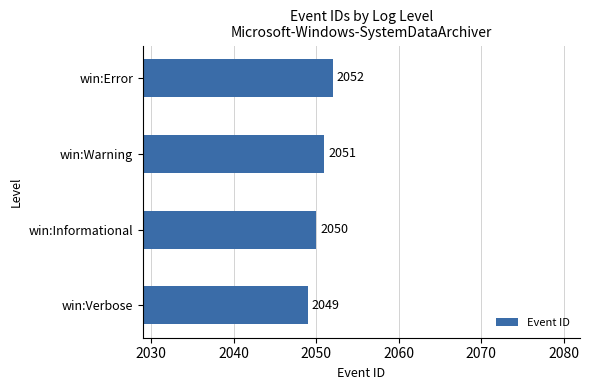

List the labels in order of value, smallest first.

win:Verbose, win:Informational, win:Warning, win:Error